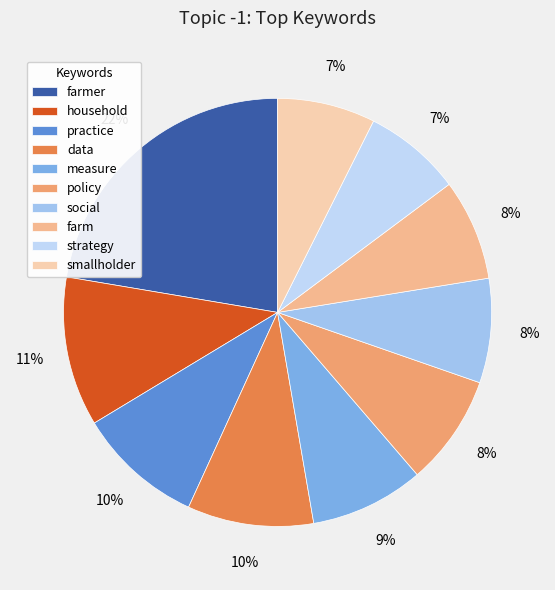

How many slices are in this pie chart?

10